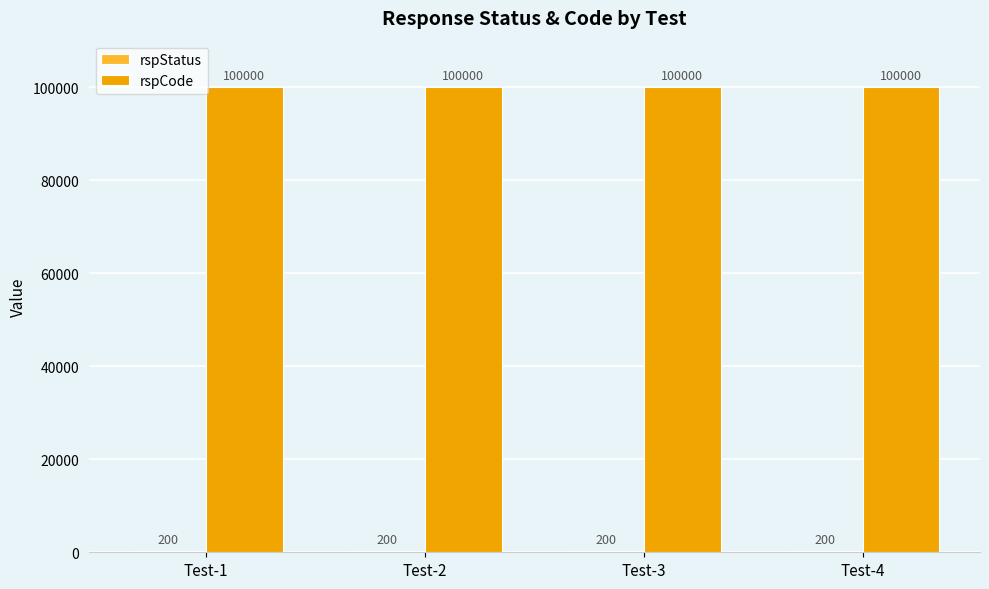

What is the total value across all series at Test-1?

100200